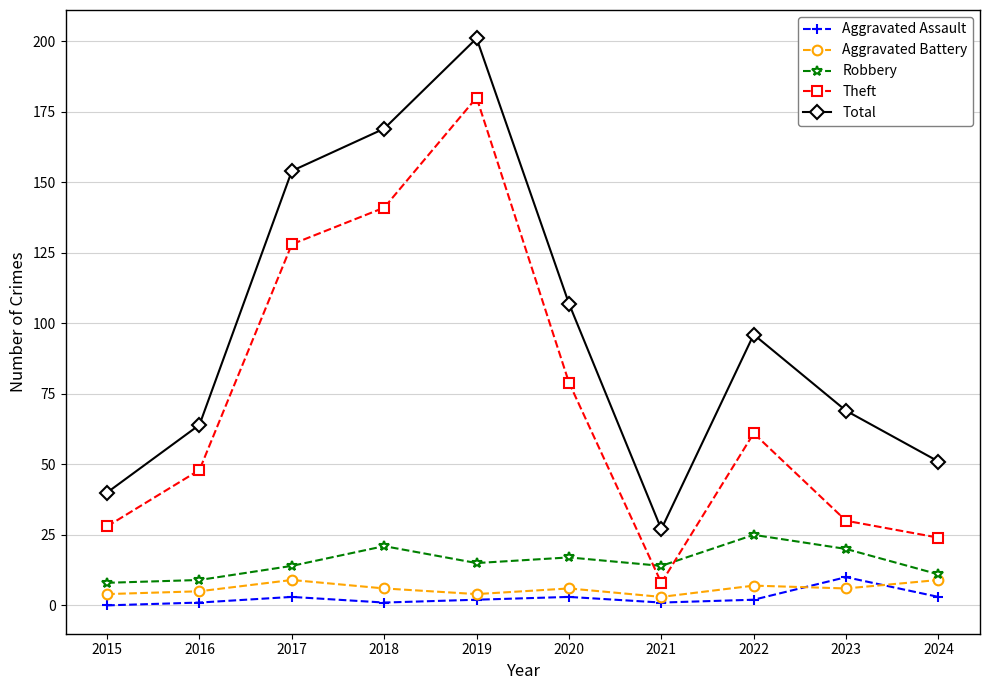

At which label does Theft reach its minimum?

2021